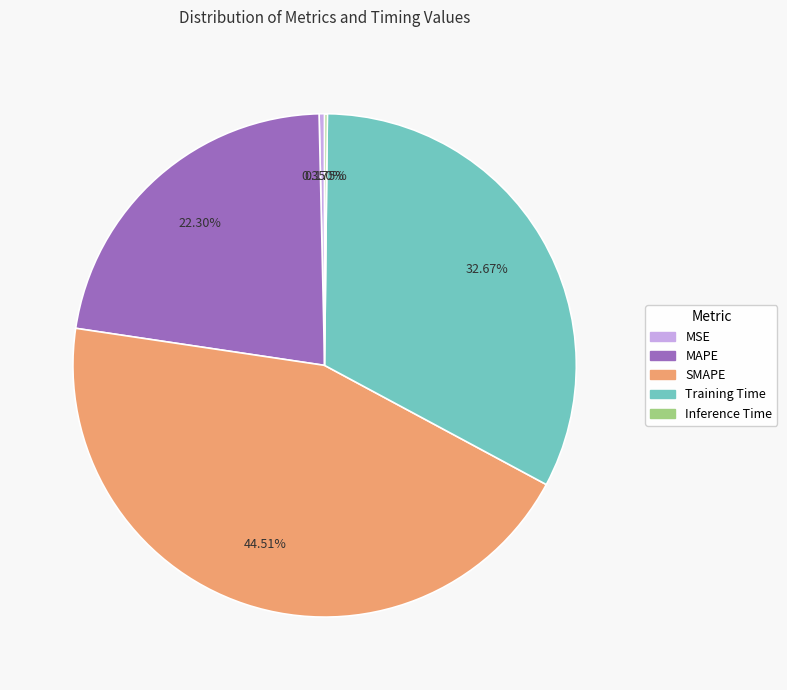

Which has a higher value, MSE or MAPE?

MAPE